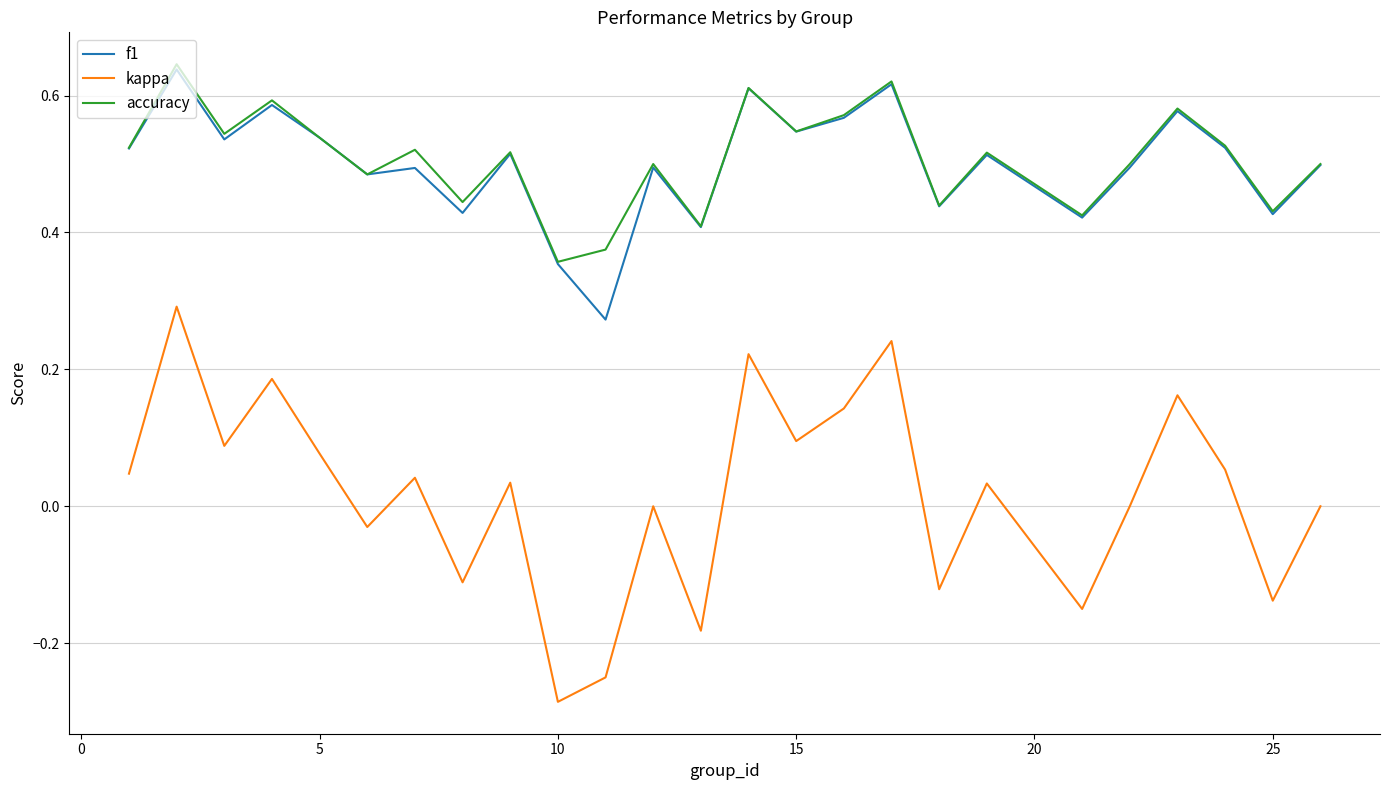

True or false: f1 has more than 2 interior local peaks.

True